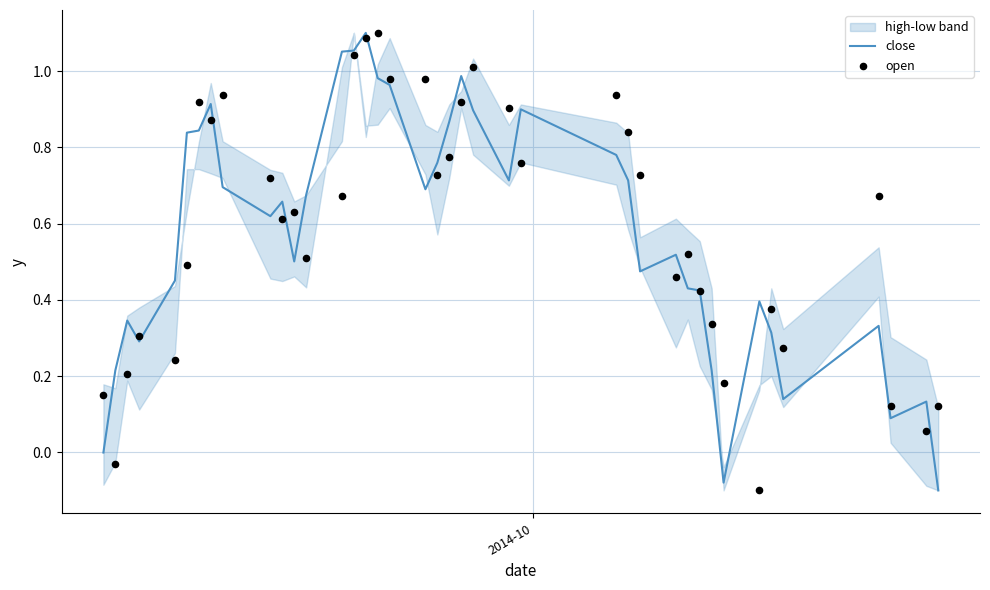

Which series has the widest spread of Y values?

close